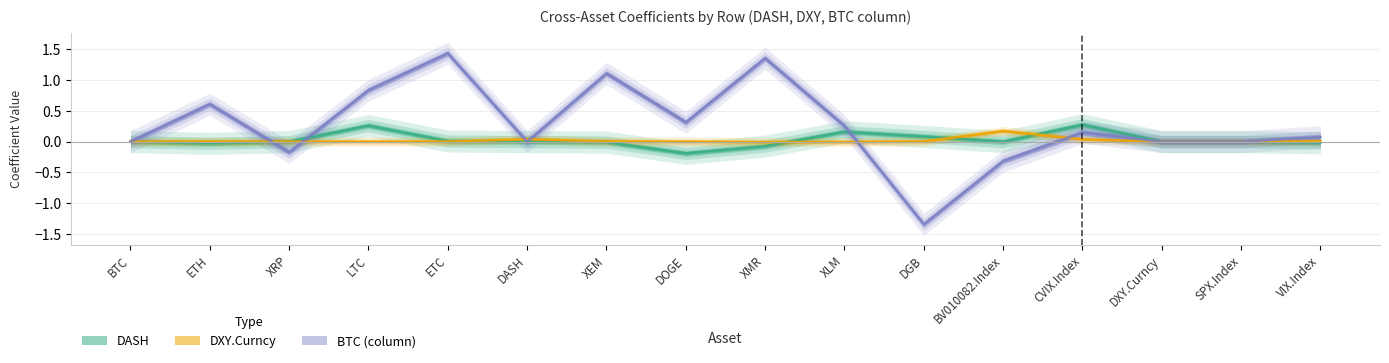

True or false: DASH and BTC_col intersect in this chart.

True